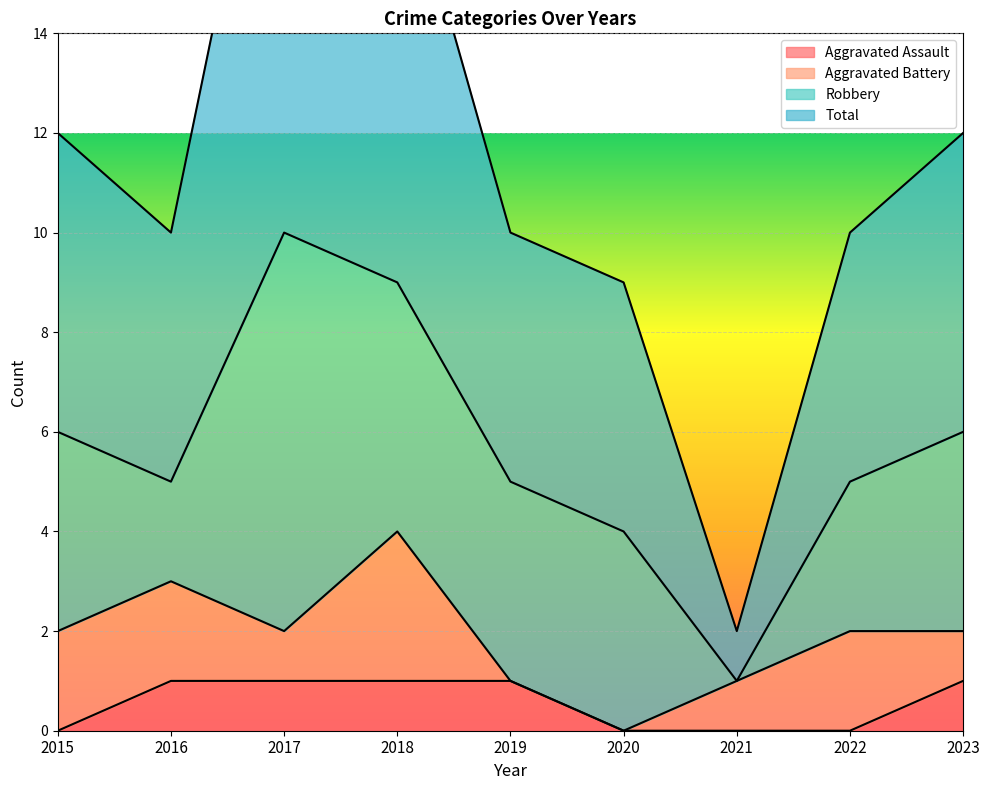

Is it true that Aggravated Assault equals 0 at 2022?

True